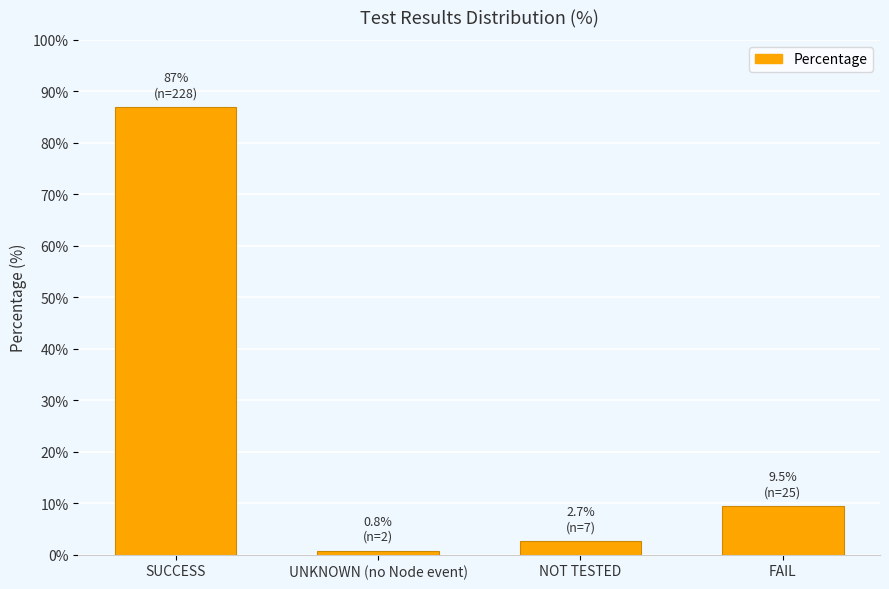

What is the approximate value at NOT TESTED?

2.7